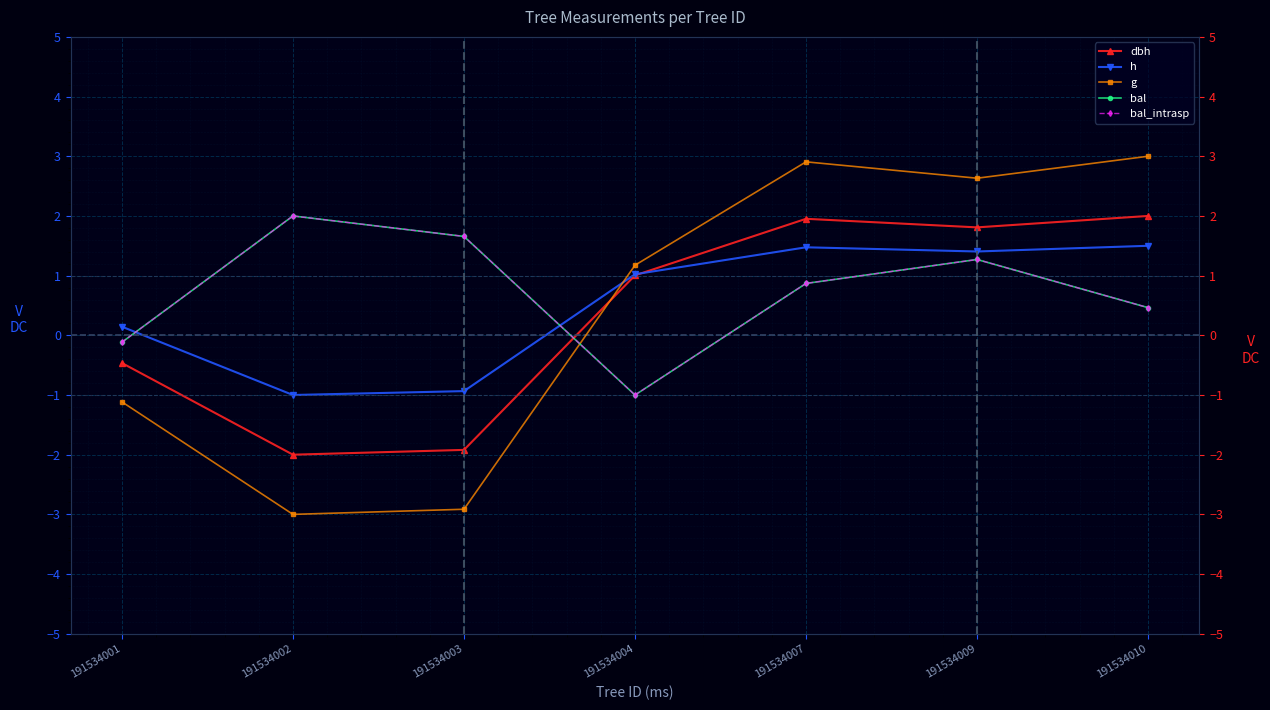

Where is the first local maximum for dbh?

191534007